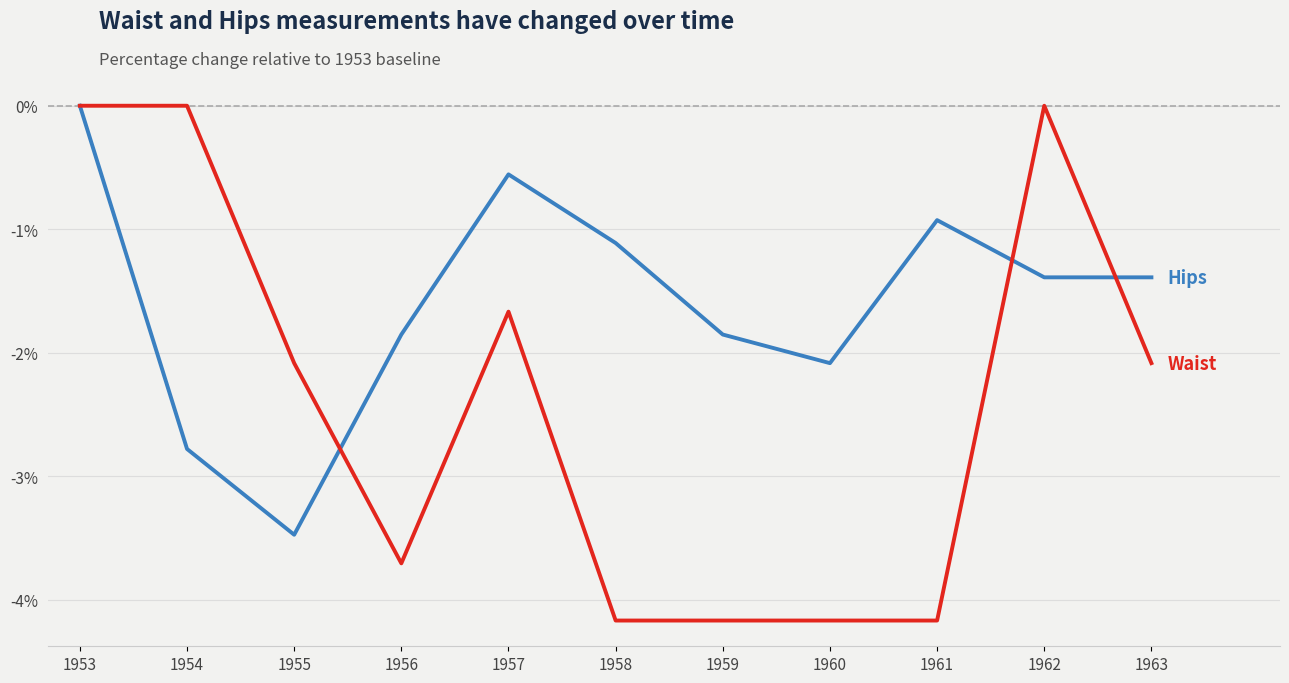

What is the total value across all series at 1957?

-2.2